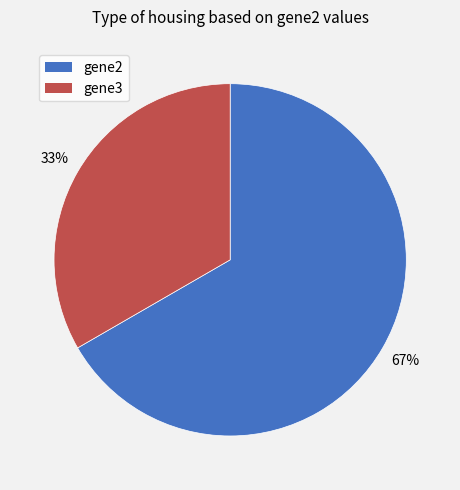

How many slices are in this pie chart?

2